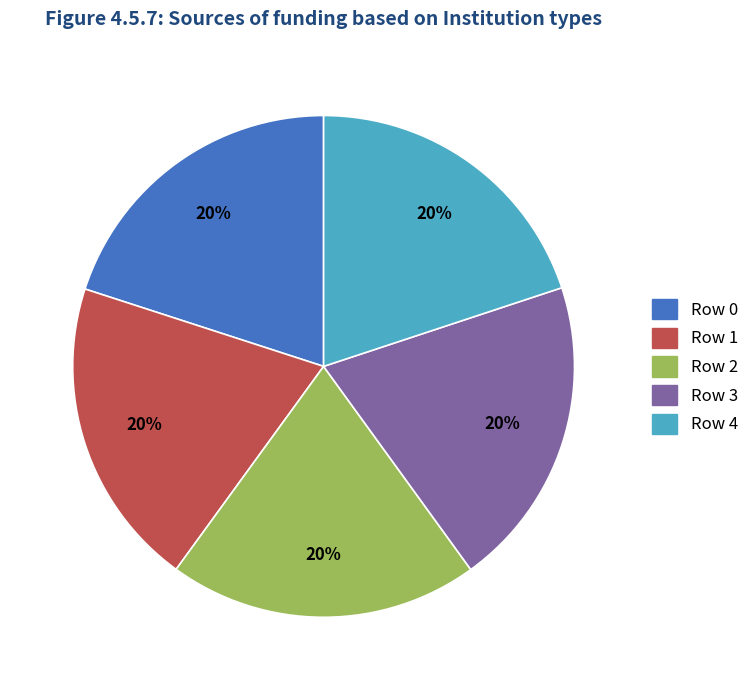

Combined, do Row 0 and Row 3 account for over 50%?

No